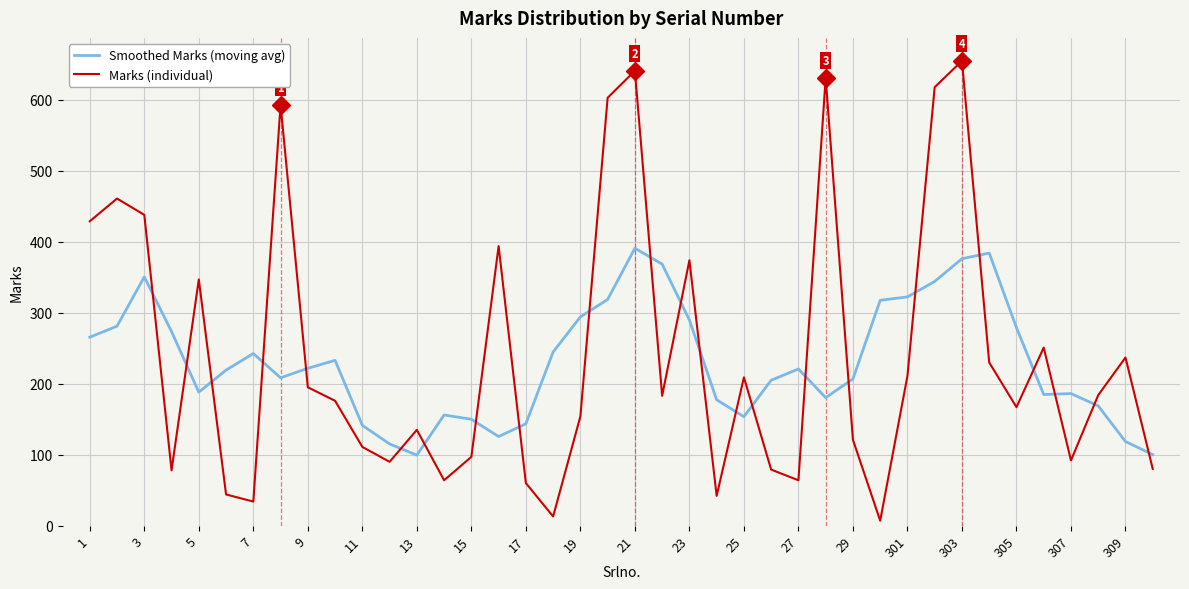

What is the difference between the second highest and second lowest values in the Marks (individual) series?

628.0